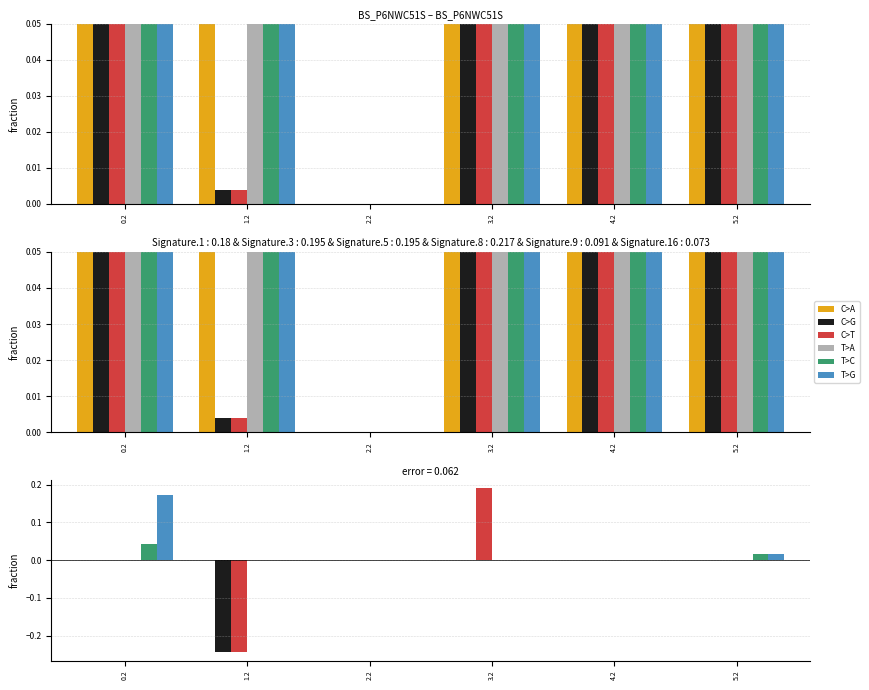

How many distinct data groups are displayed?

6